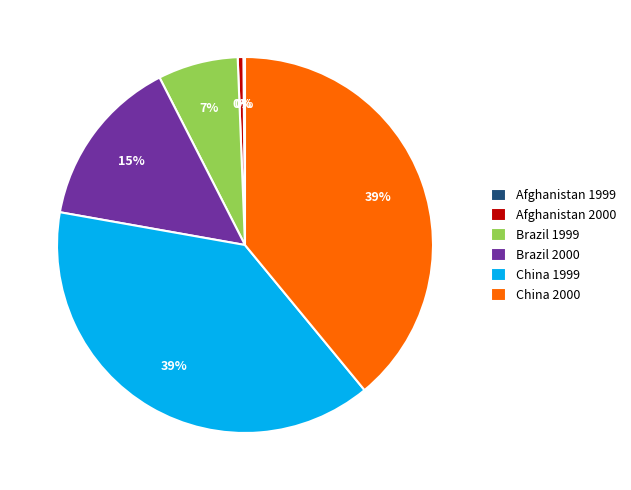

The China 1999 slice represents 51% of the pie. True or false?

False